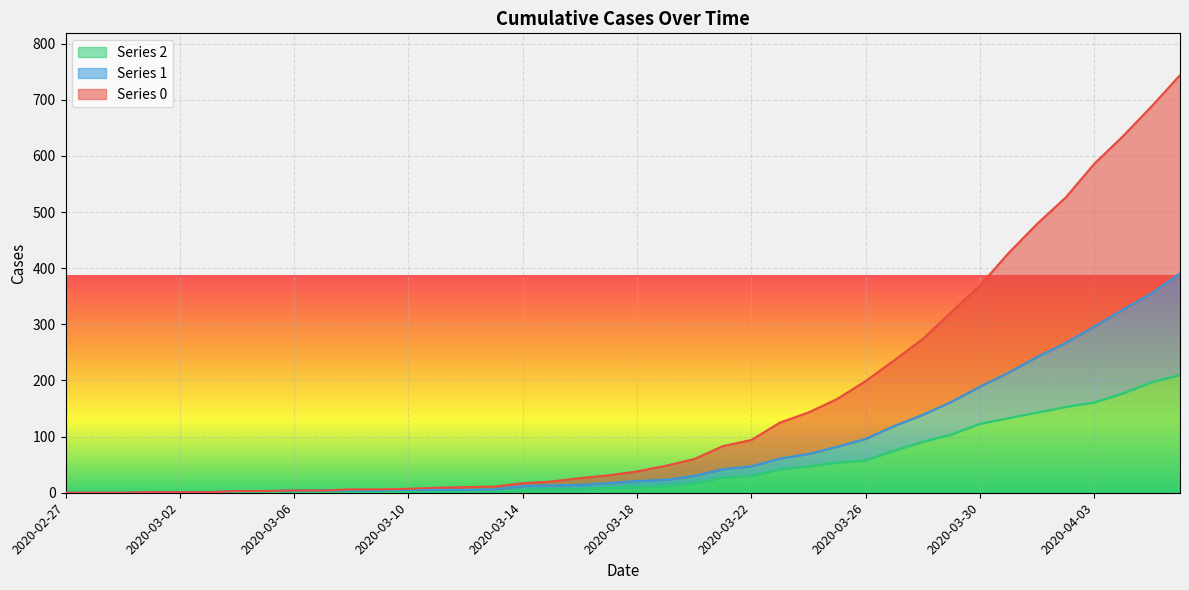

True or false: 0 and 2 cross at least once.

False